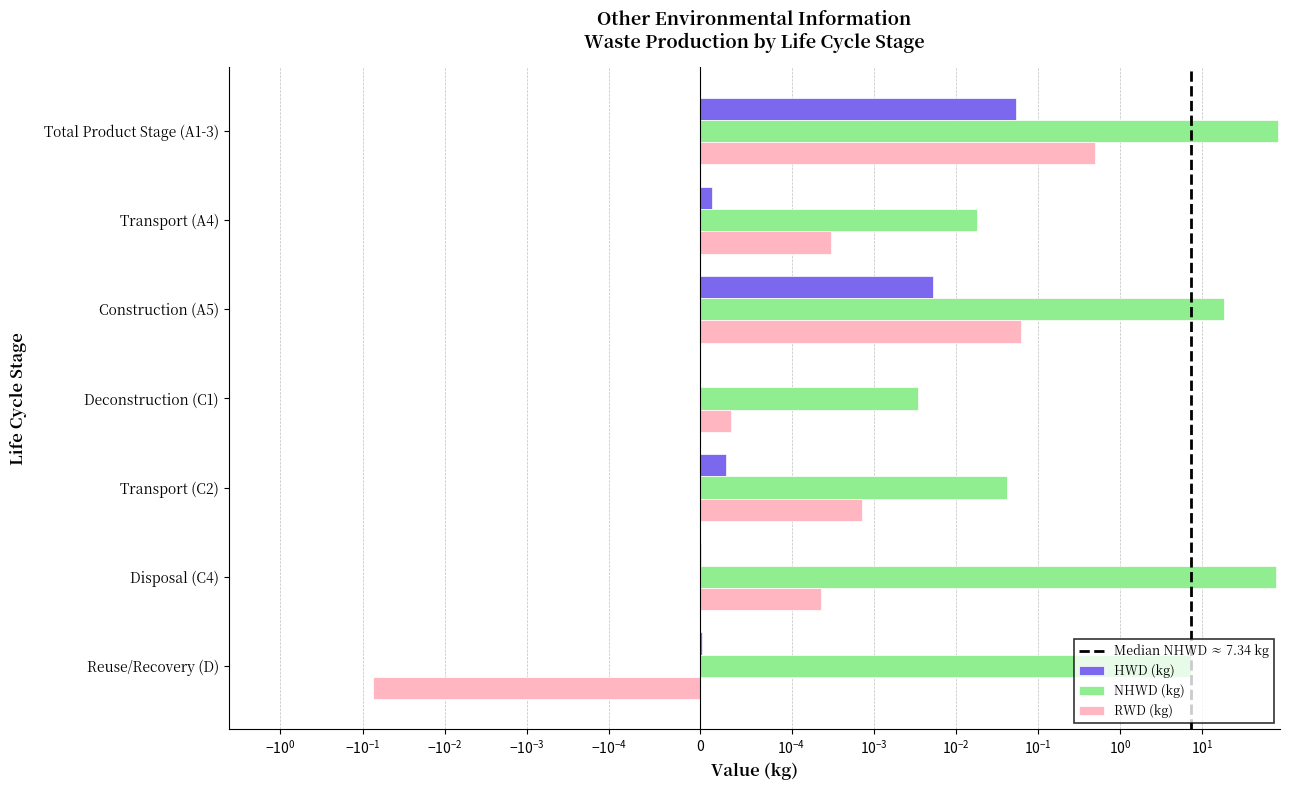

How many values in the RWD (kg) series are below 0?

1